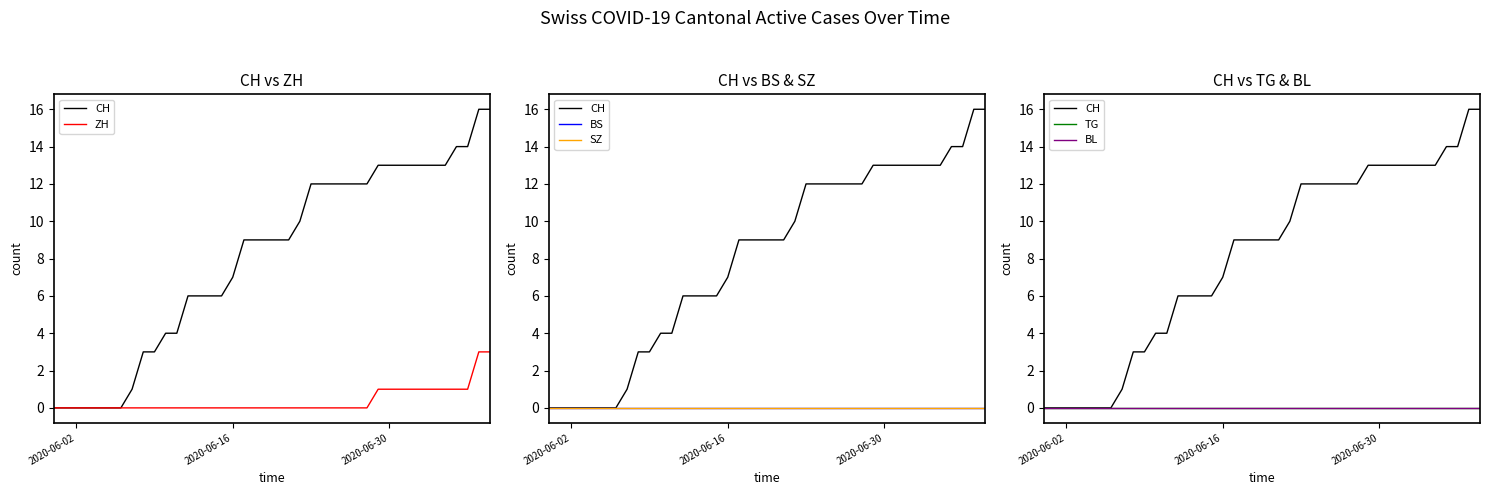

Where is CH nearest to the value 8?

2020-06-16